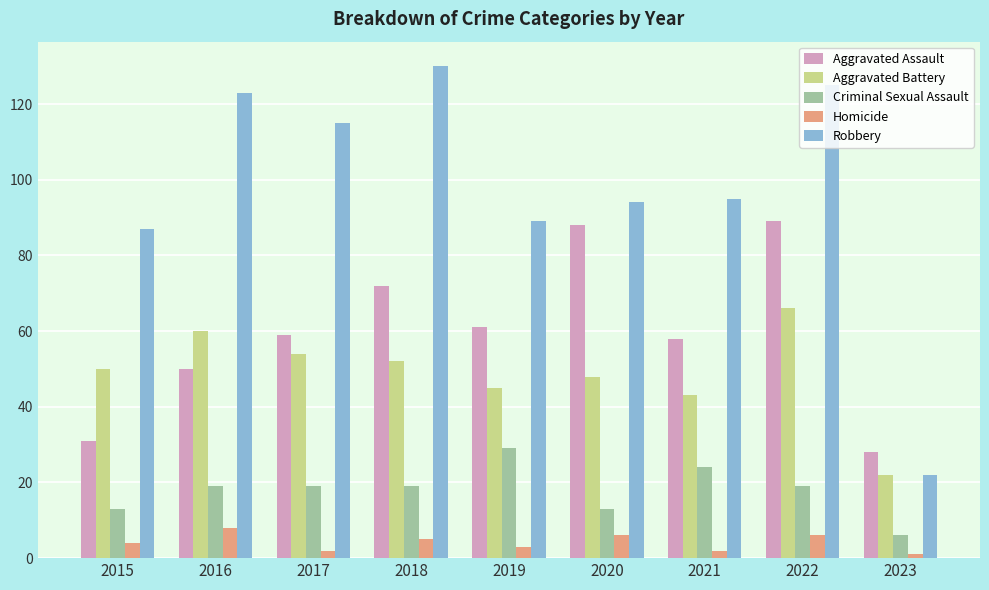

How many groups of bars are there?

9